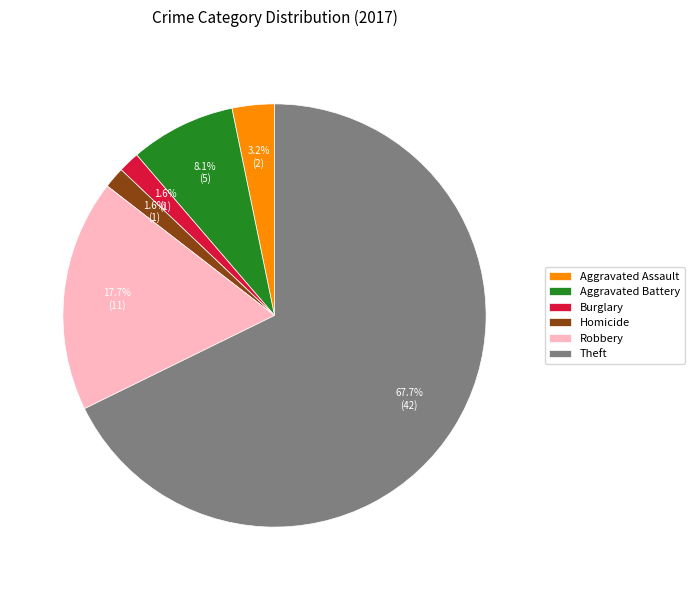

How many slices are in this pie chart?

6